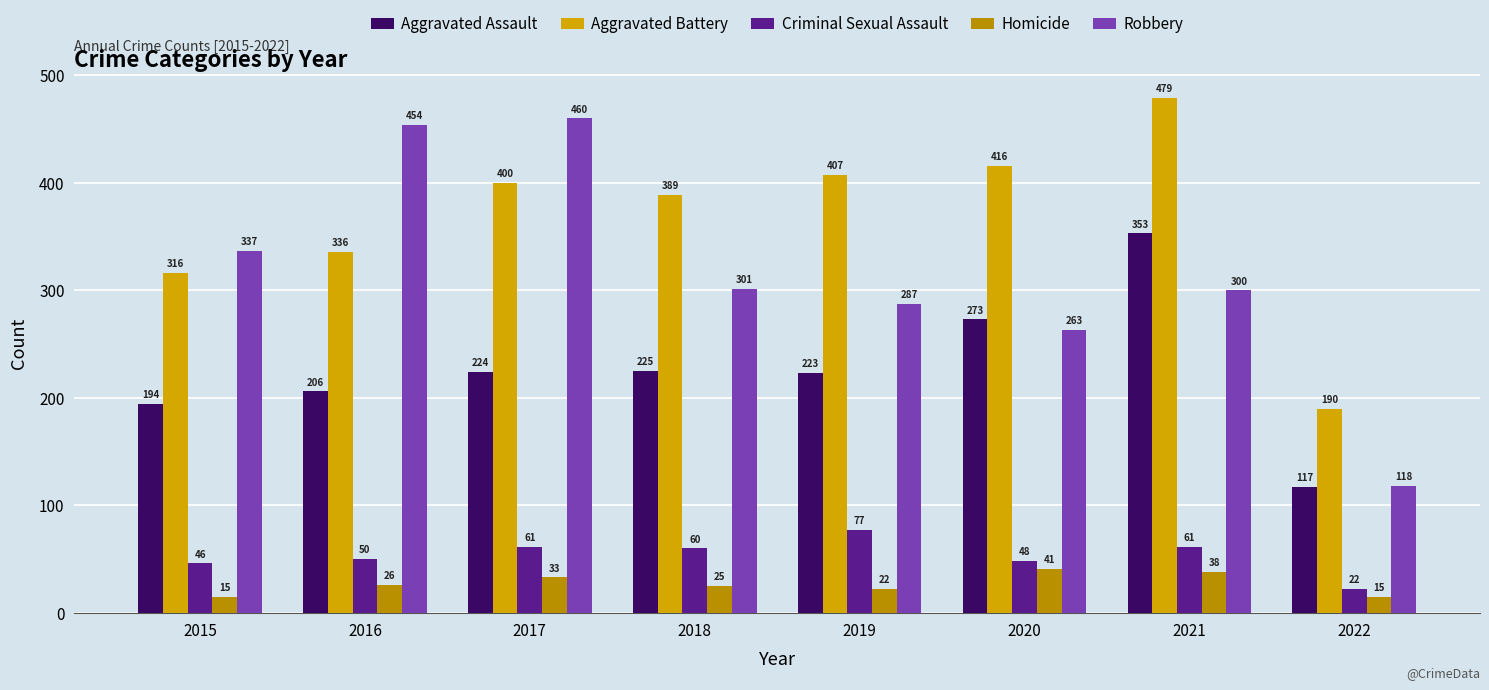

What is the lowest value of the Aggravated Assault series?

117